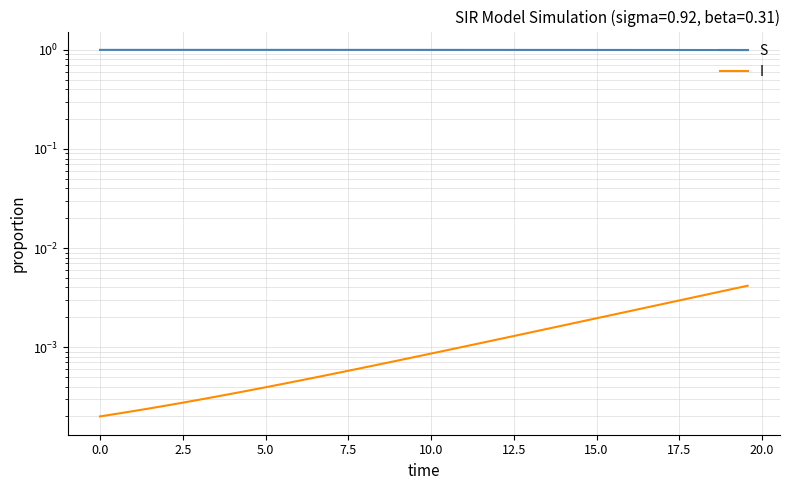

True or false: I and S cross at least once.

False